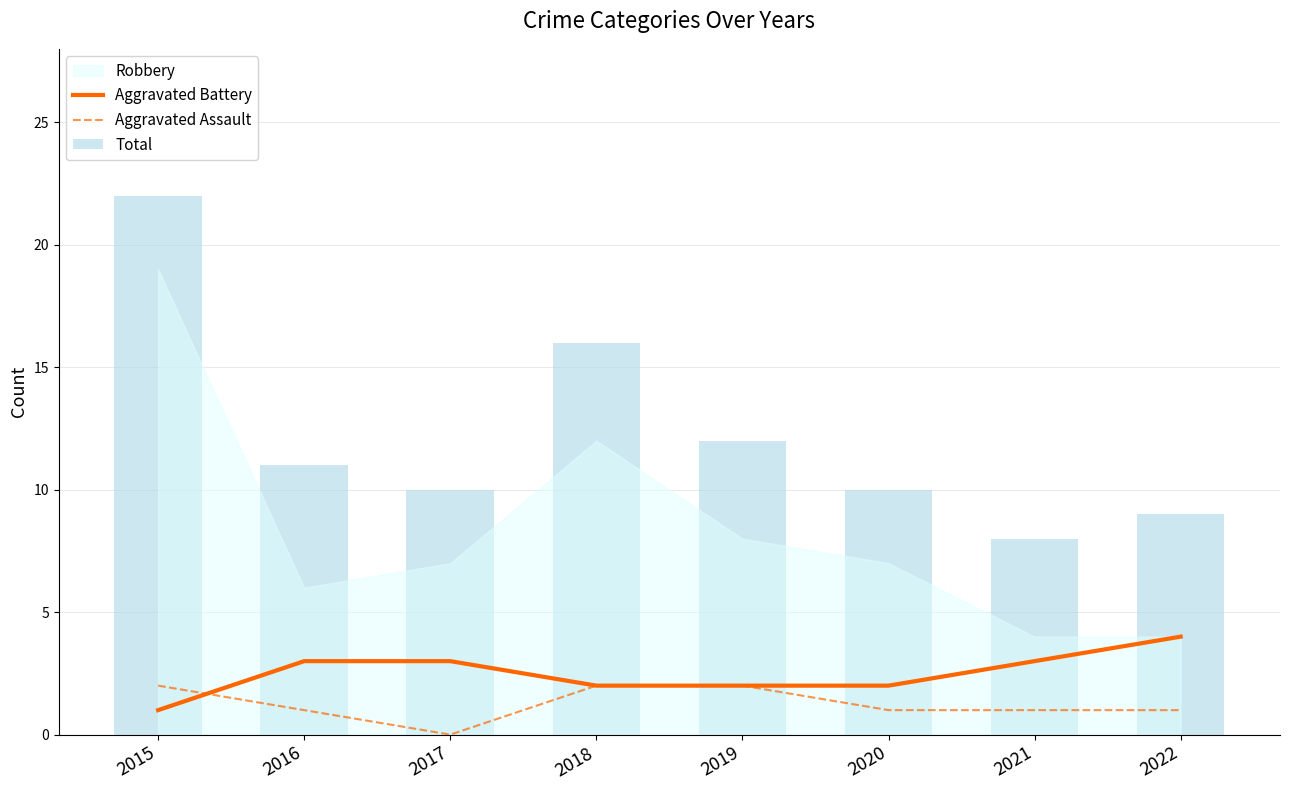

At which category does the chart reach its peak across all series?

2015